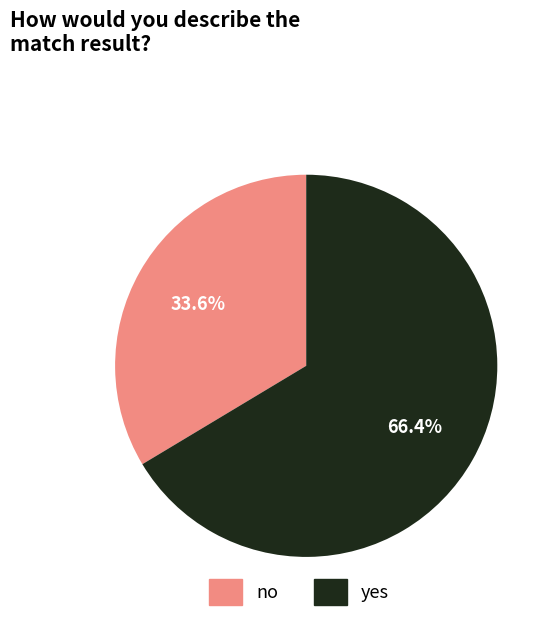

Is it true that no is 20% of the pie?

False